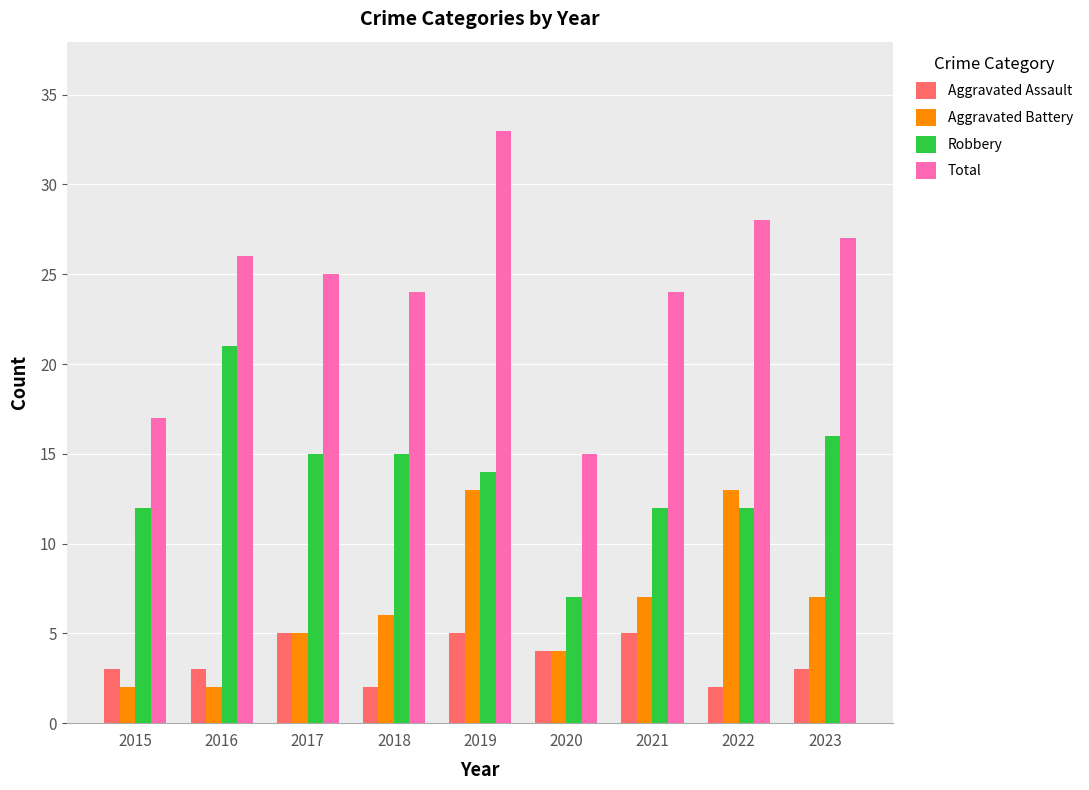

What is the value of the Aggravated Assault bar at the 4th from the left?

2